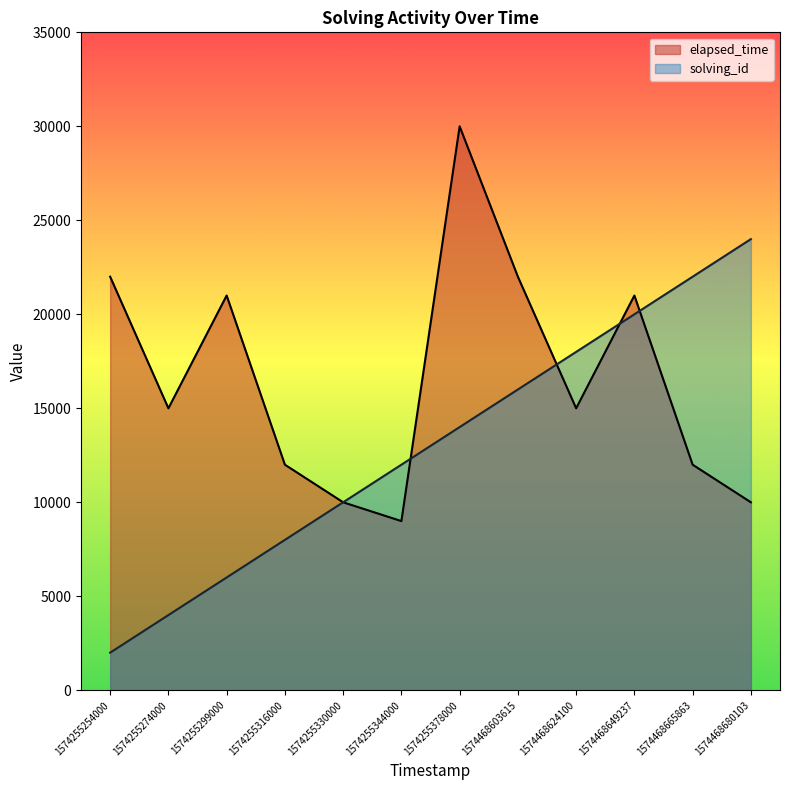

At which label is solving_id closest to 13000?

1574255344000